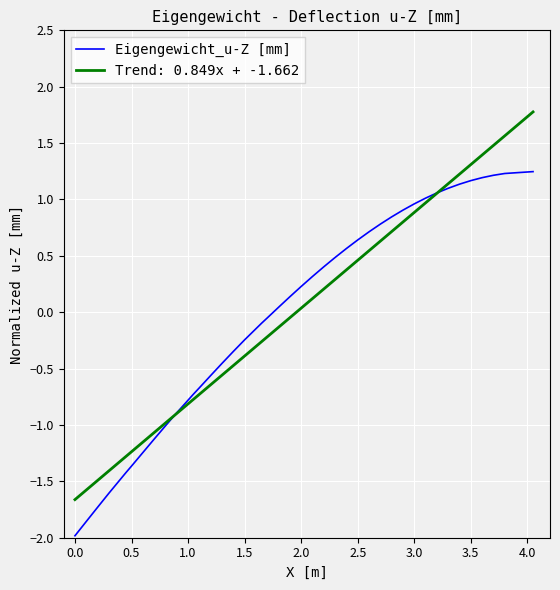

List the series in order of their peak value, lowest first.

Eigengewicht_u-Z [mm], Trend: 0.849x + -1.662